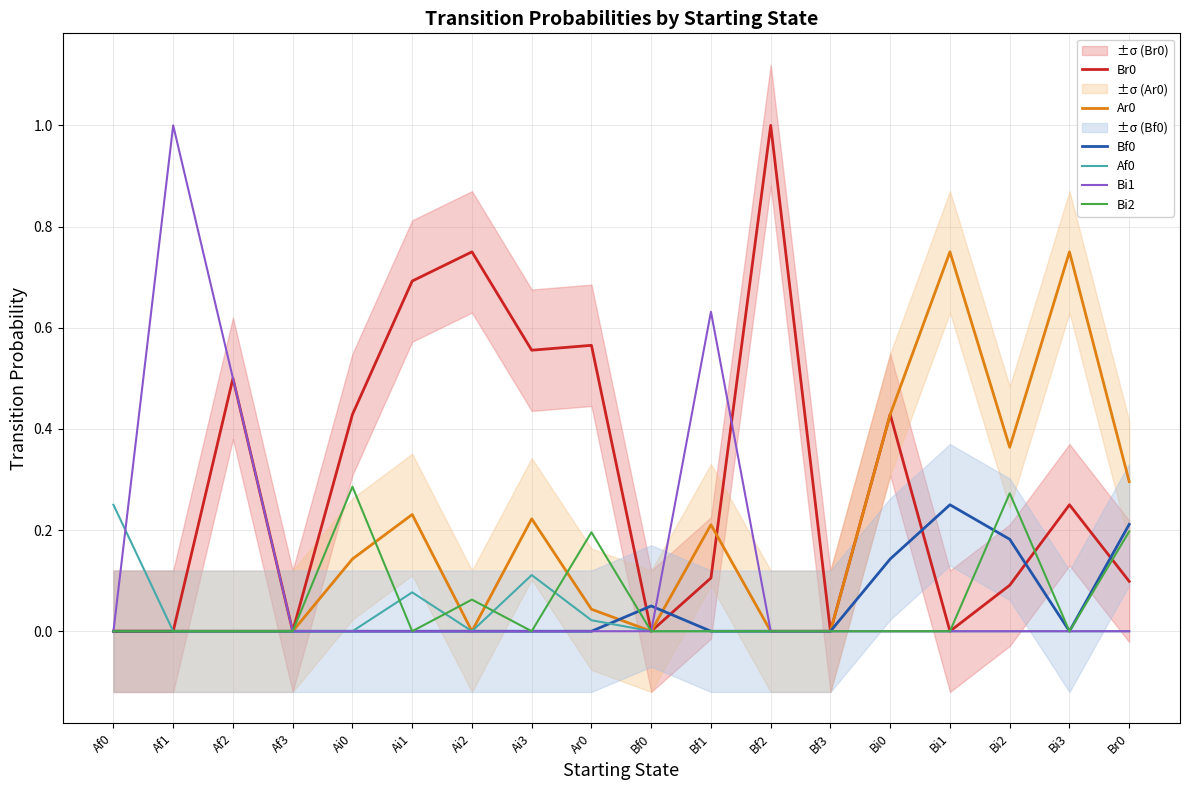

Is this an area chart (filled region under the line)?

No